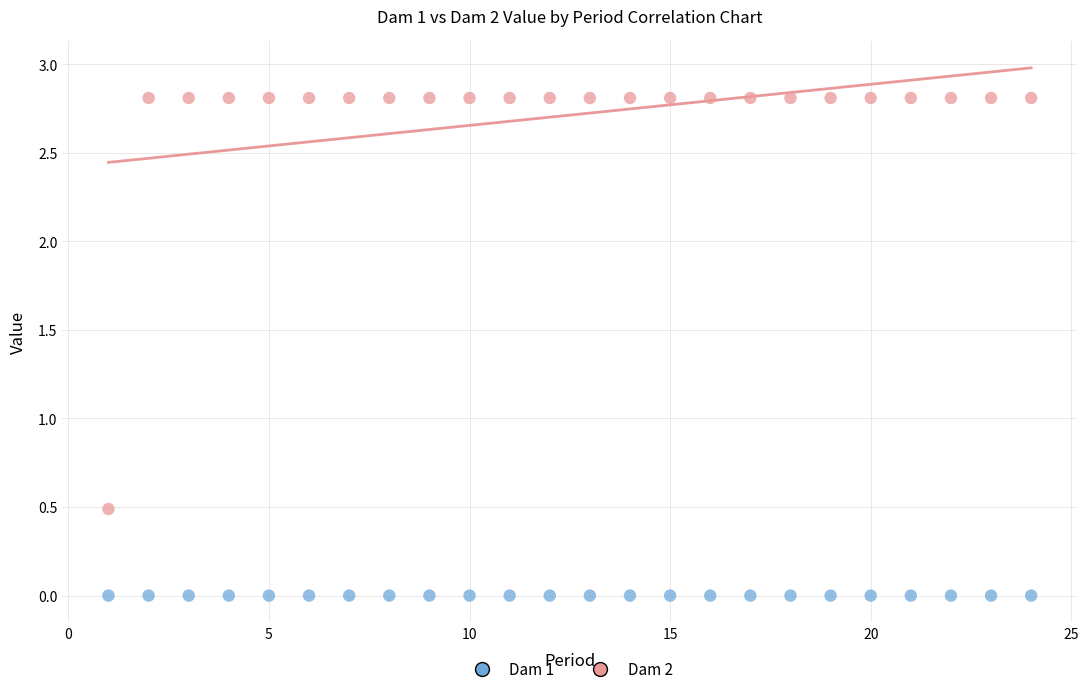

What are all the series names shown in the legend?

Dam 1, Dam 2